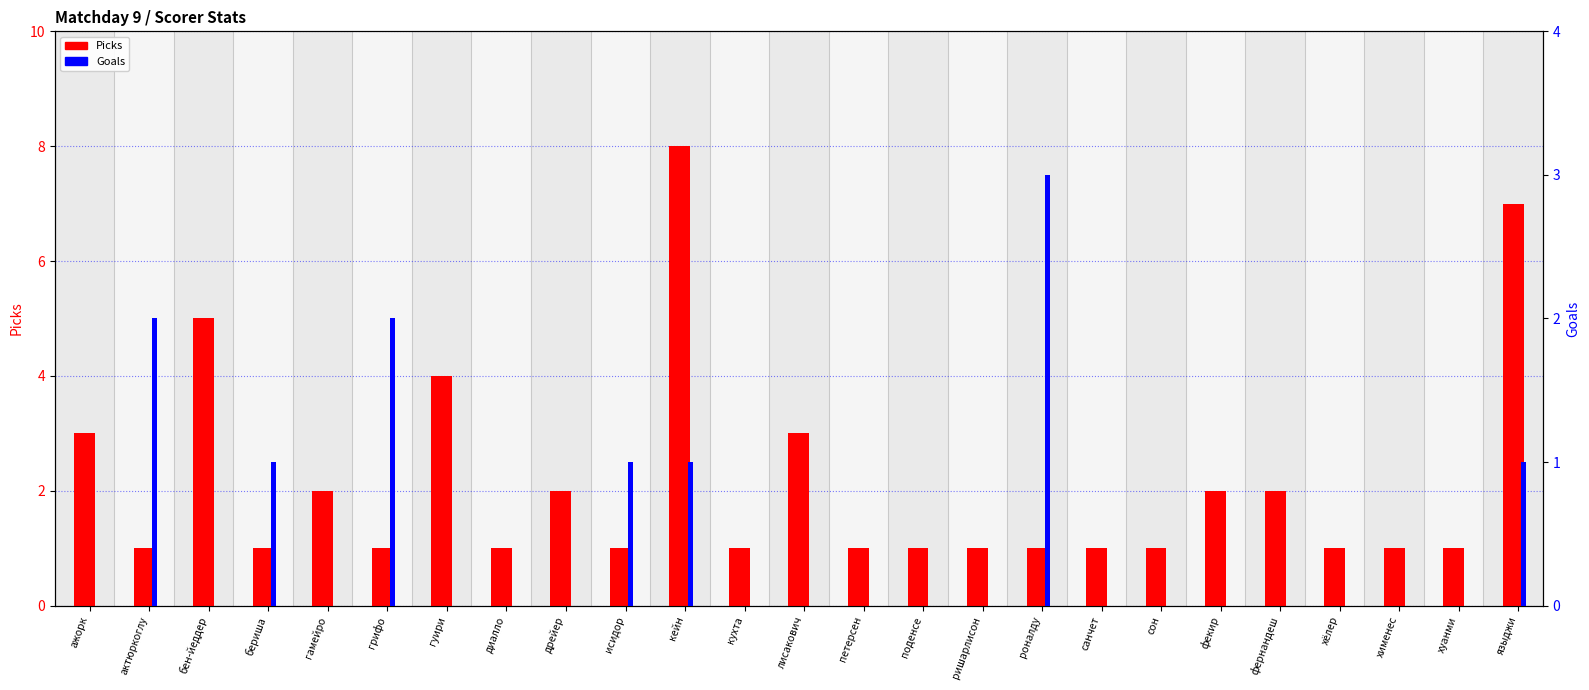

Reading right to left, list all the values displayed in this chart.

Picks: 7	1	1	1	2	2	1	1	1	1	1	1	3	1	8	1	2	1	4	1	2	1	5	1	3
Goals: 1	0	0	0	0	0	0	0	3	0	0	0	0	0	1	1	0	0	0	2	0	1	0	2	0